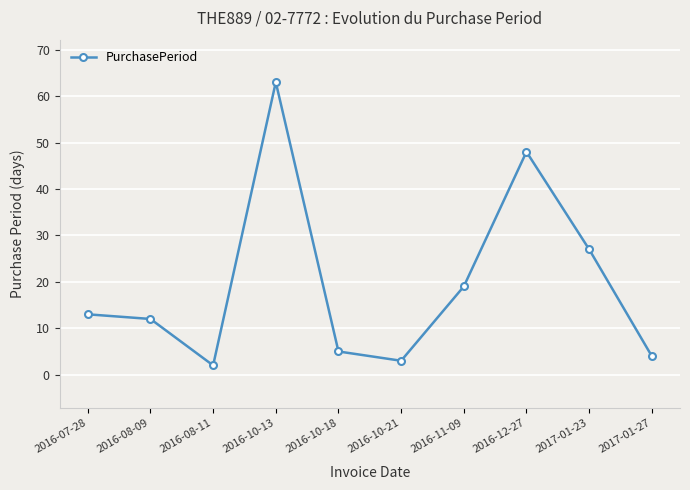

Reading right to left, extract all data points from this chart.

2017-01-27=4	2017-01-23=27	2016-12-27=48	2016-11-09=19	2016-10-21=3	2016-10-18=5	2016-10-13=63	2016-08-11=2	2016-08-09=12	2016-07-28=13